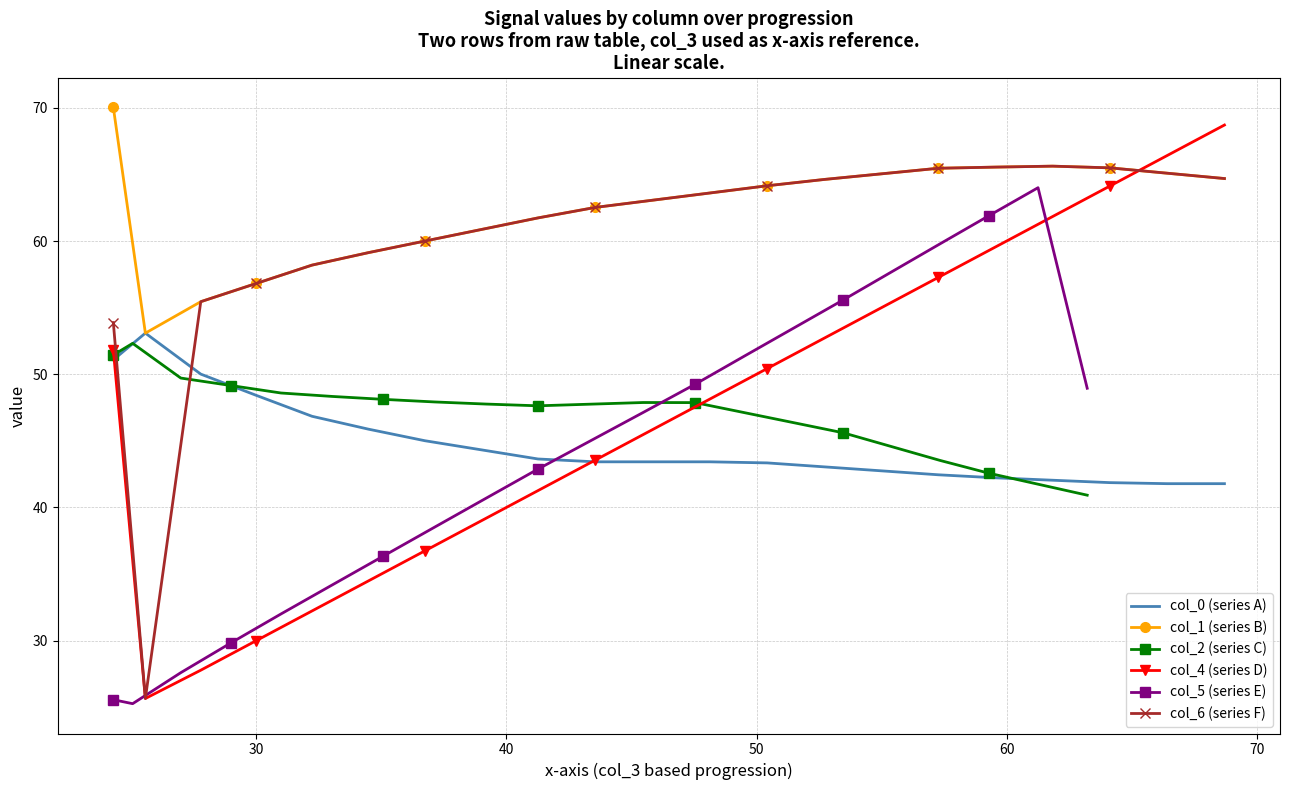

What is the minimum value for col_6 (series F)?

25.7